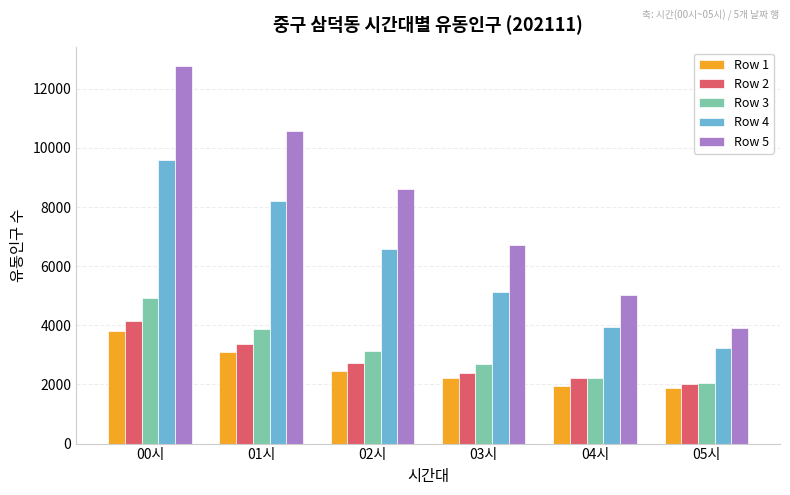

Reading left to right, transcribe all the data shown in this chart.

Row 1: 00시=3797	01시=3096	02시=2453	03시=2217	04시=1949	05시=1877
Row 2: 00시=4146	01시=3355	02시=2720	03시=2381	04시=2219	05시=2005
Row 3: 00시=4921	01시=3885	02시=3129	03시=2707	04시=2220	05시=2046
Row 4: 00시=9596	01시=8200	02시=6593	03시=5136	04시=3957	05시=3227
Row 5: 00시=12760	01시=10585	02시=8620	03시=6705	04시=5012	05시=3898